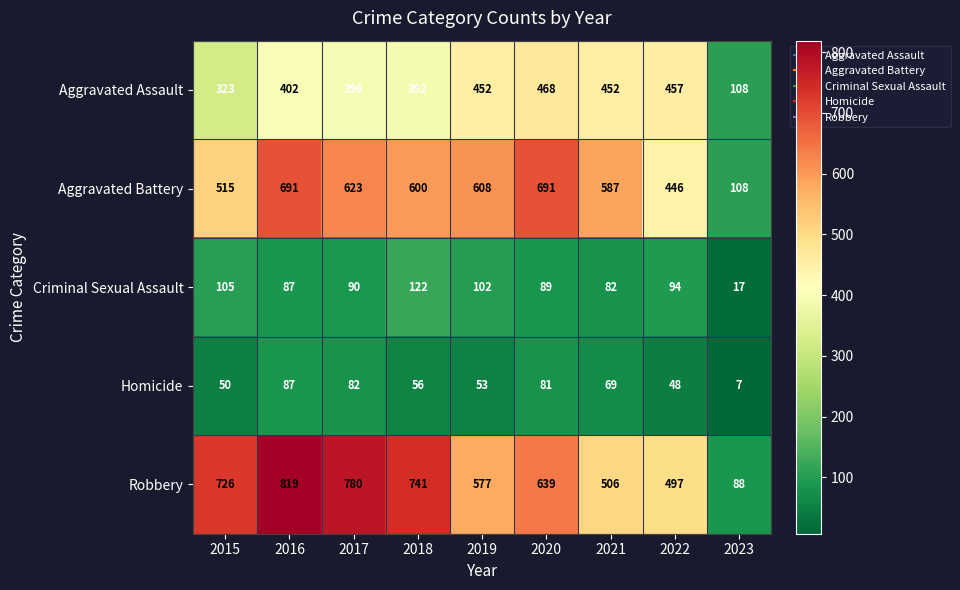

At which category is the sum across all series the highest?

2016